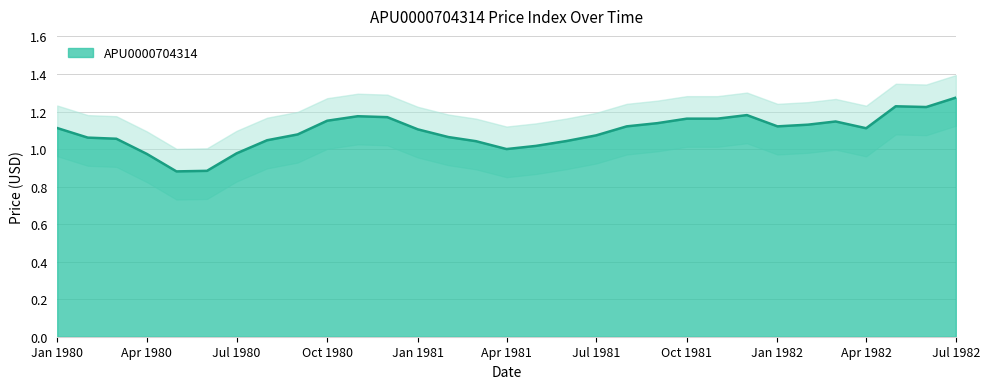

What is the label of the 27th point from the left?

1982-03-01